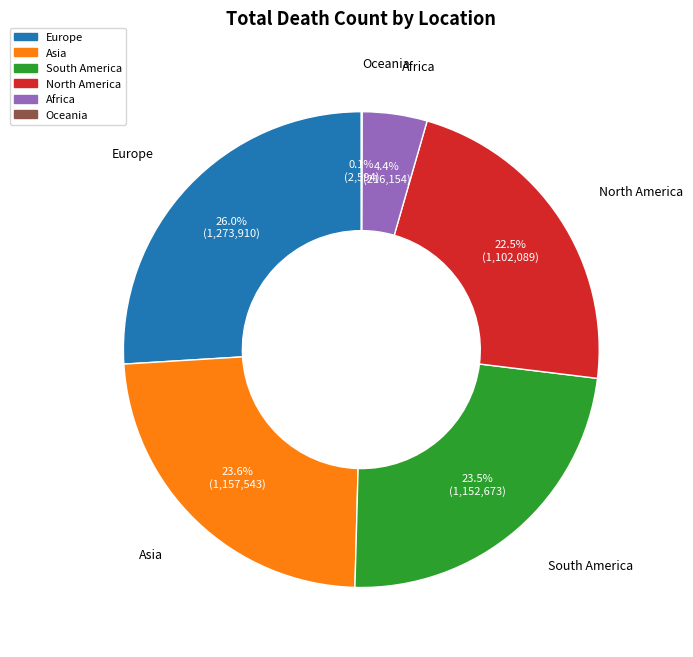

Which slice is the largest?

Europe